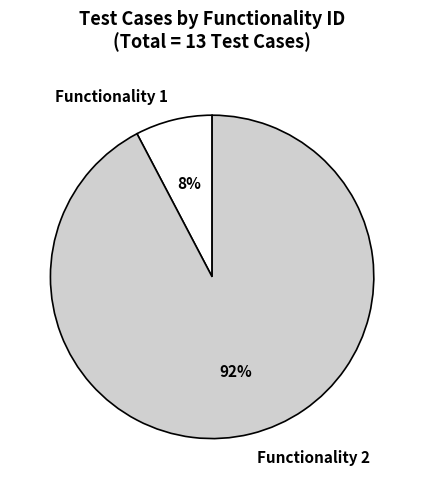

To the nearest percent, what is the combined percentage of Functionality 2 and Functionality 1?

100%